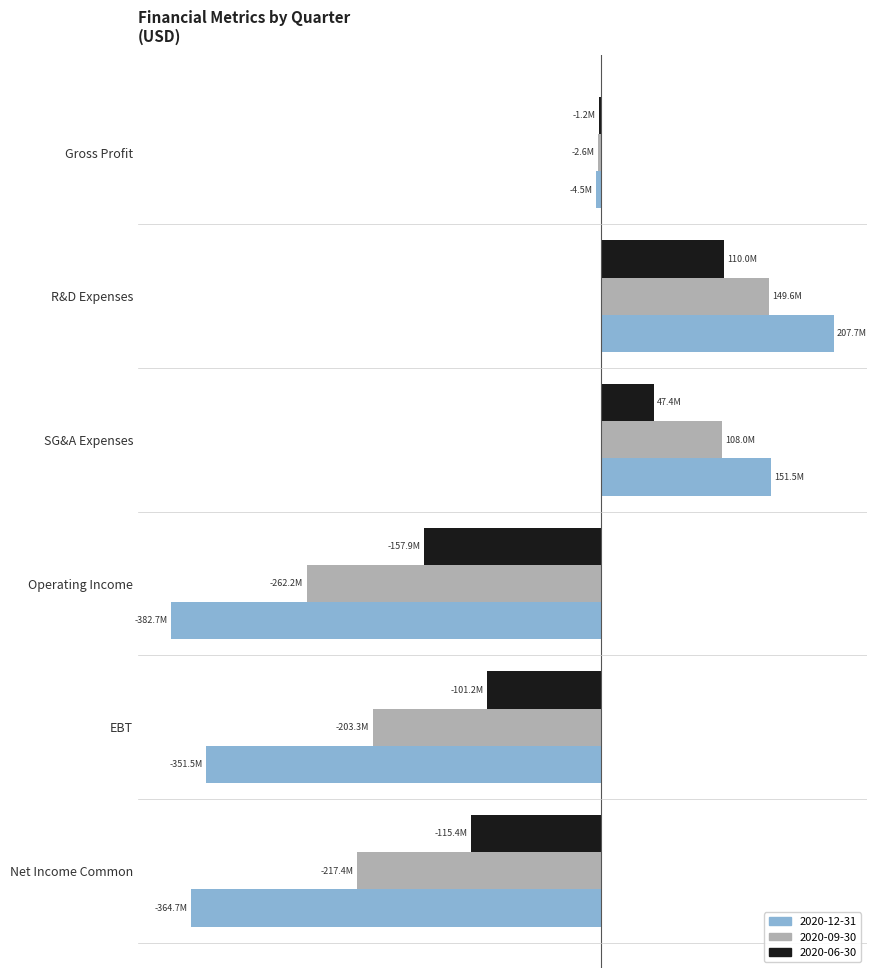

The value of 2020-12-31 at R&D Expenses is 322831501. True or false?

False